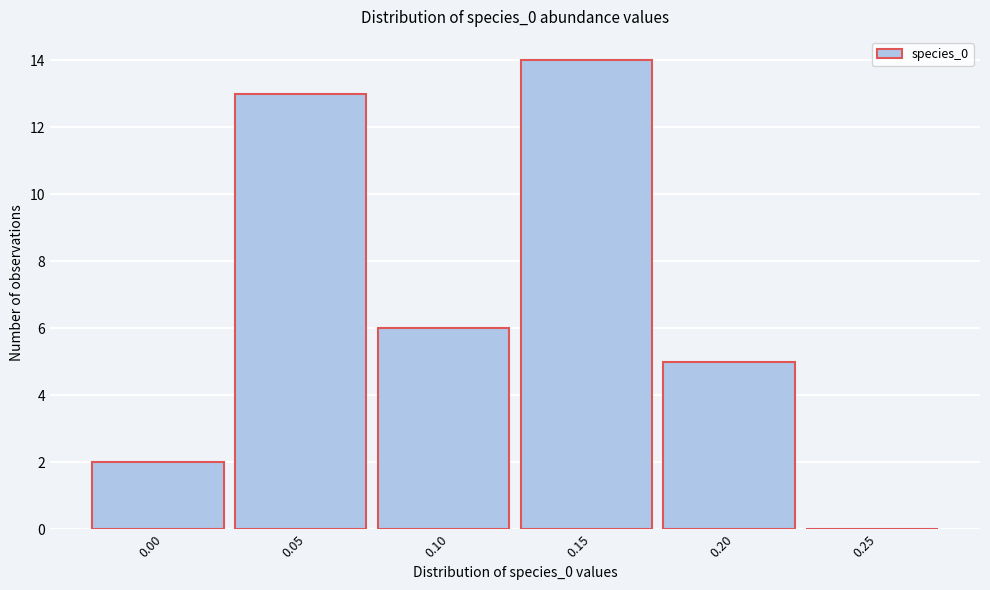

Reading left to right, what are all the values shown in this chart?

0.00=2	0.05=13	0.10=6	0.15=14	0.20=5	0.25=0